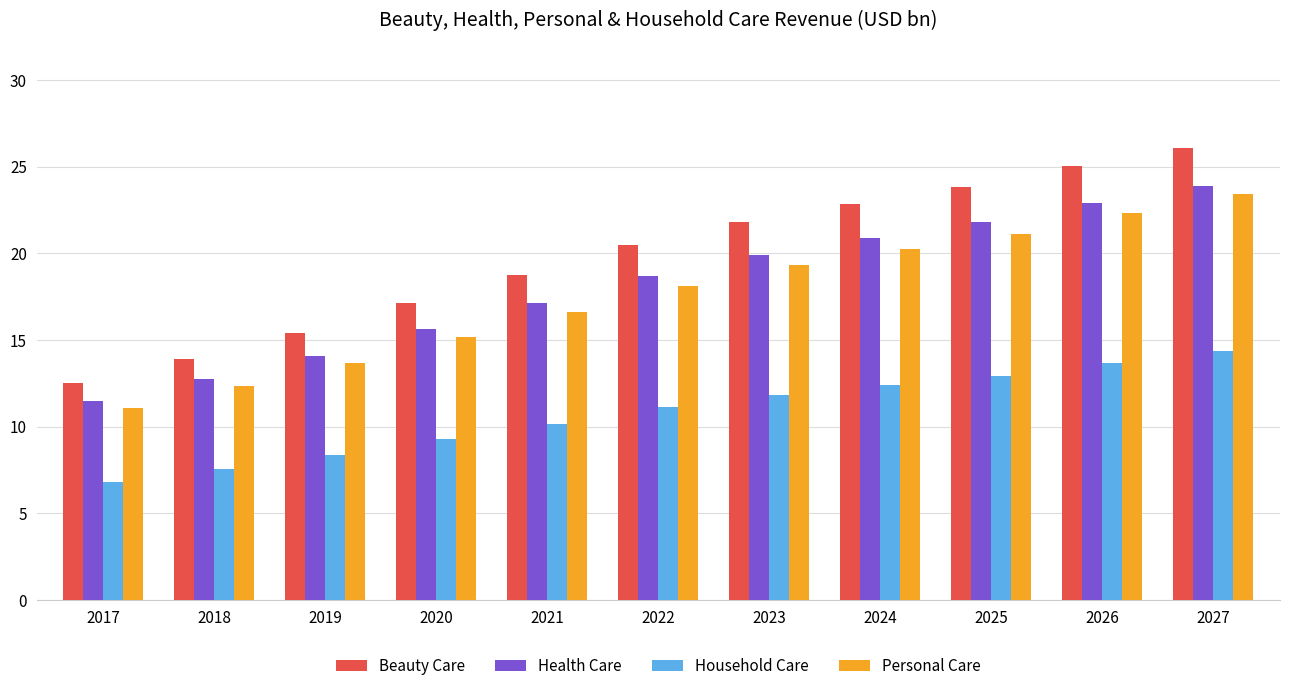

Which category has the highest value in the Beauty Care series?

2027